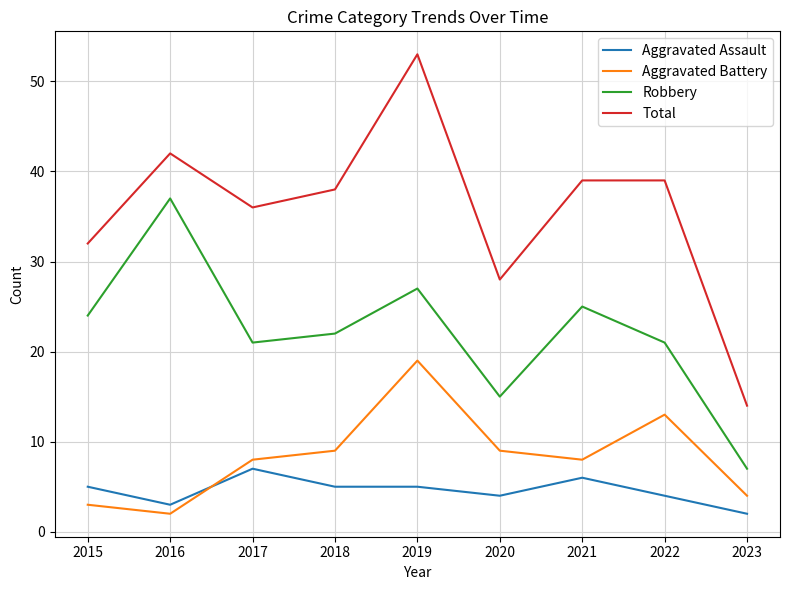

Which series has the largest total across all categories?

Total